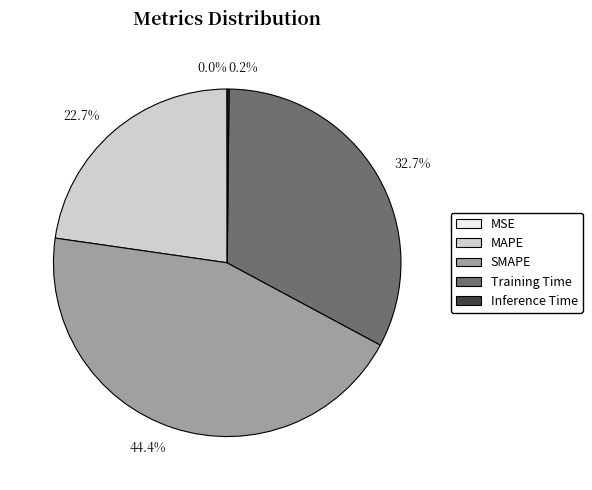

What percentage is NOT represented by 22.7%?

77.3%